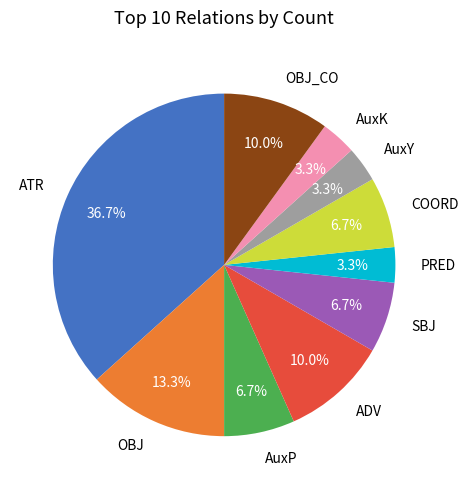

What is the ratio of the value at COORD to the value at OBJ?

0.5